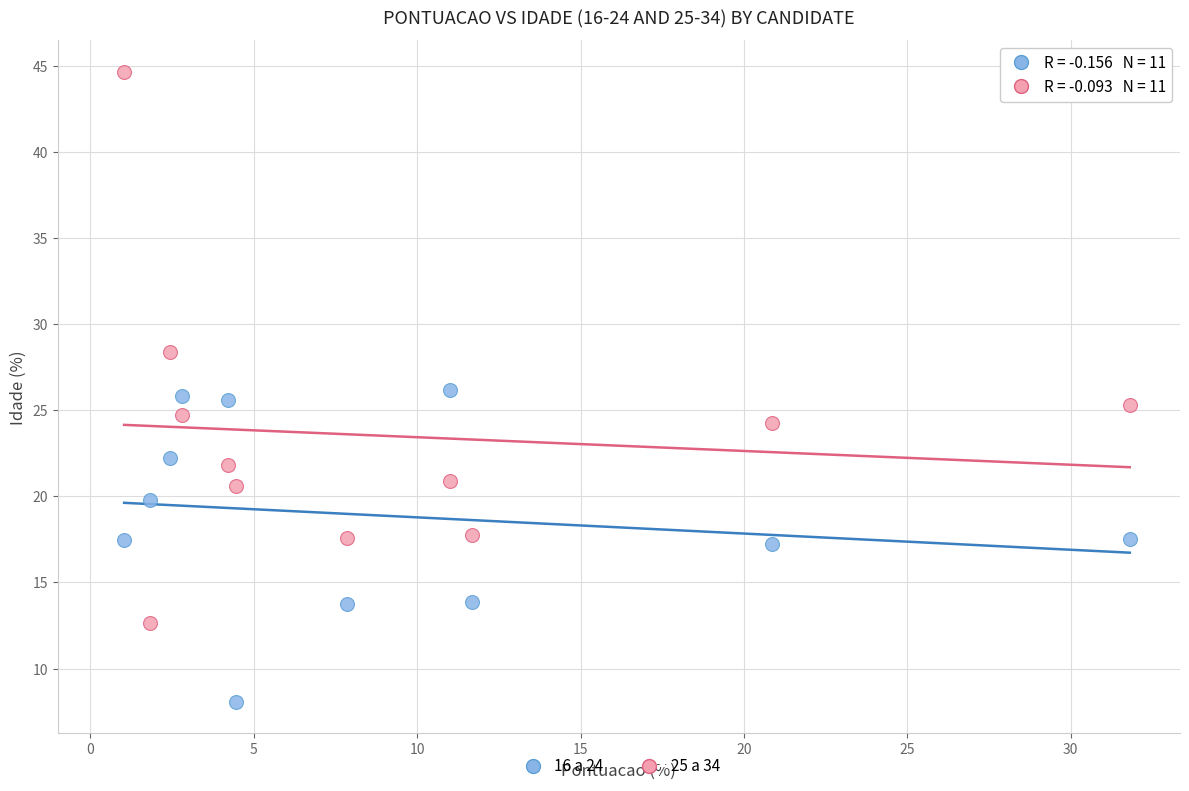

Which series contains the lowest Y value?

16 a 24